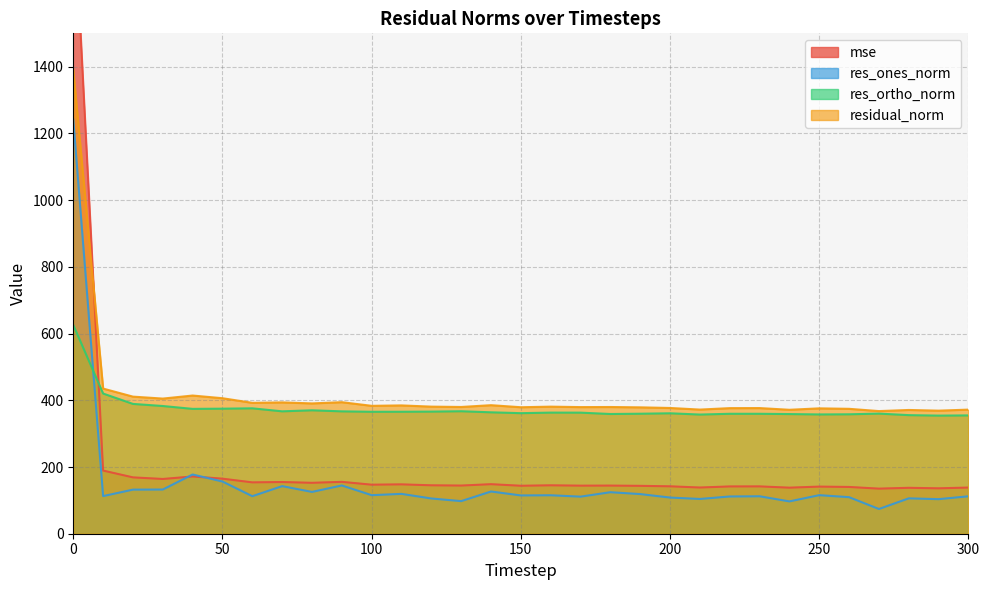

The value of res_ones_norm at 230 is 112.3. True or false?

True